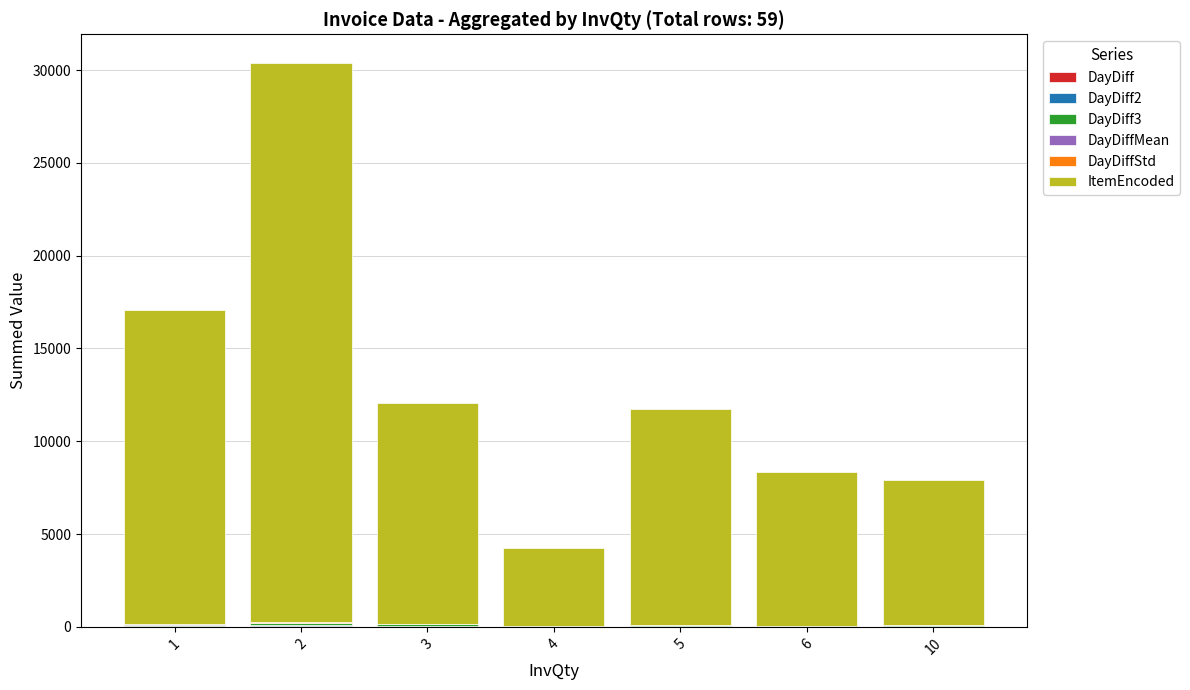

How many distinct data groups are displayed?

6